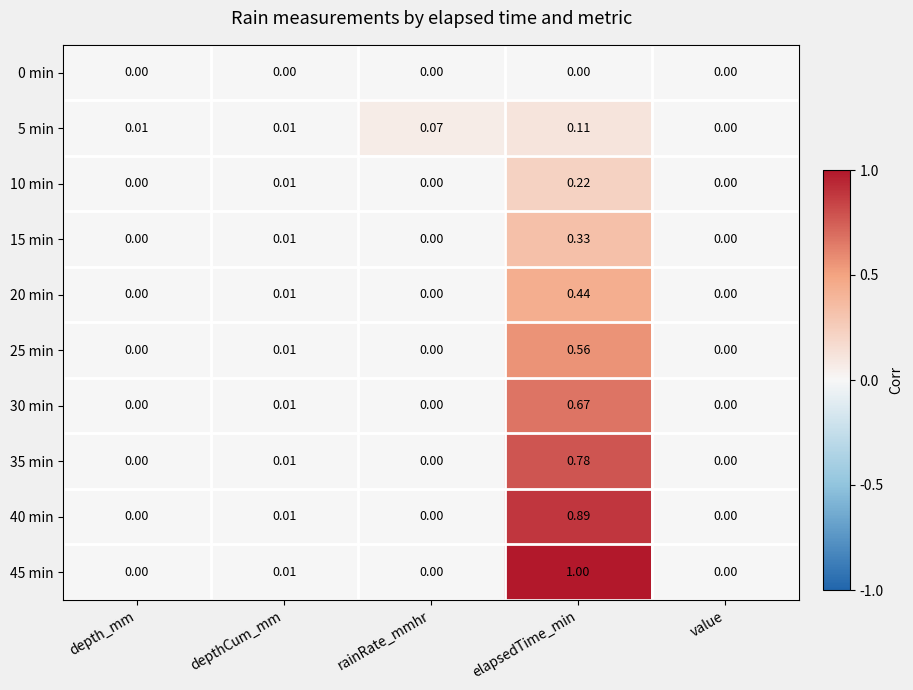

Is the value of 5 min at depth_mm greater than the value of 0 min at depth_mm?

Yes